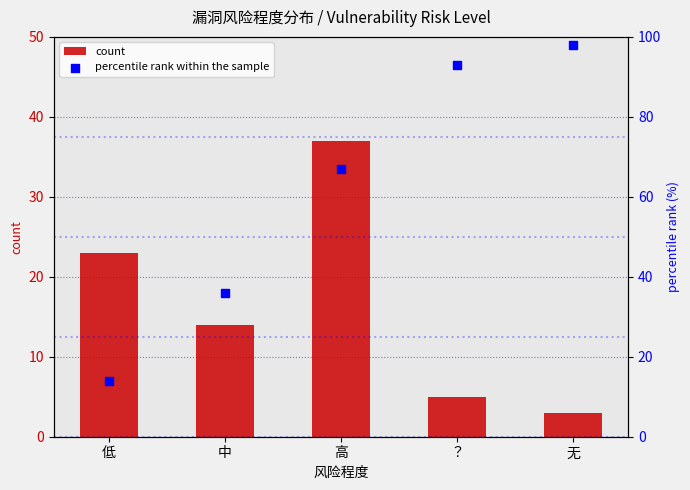

Which series has the largest Y range (max minus min)?

percentile rank within the sample